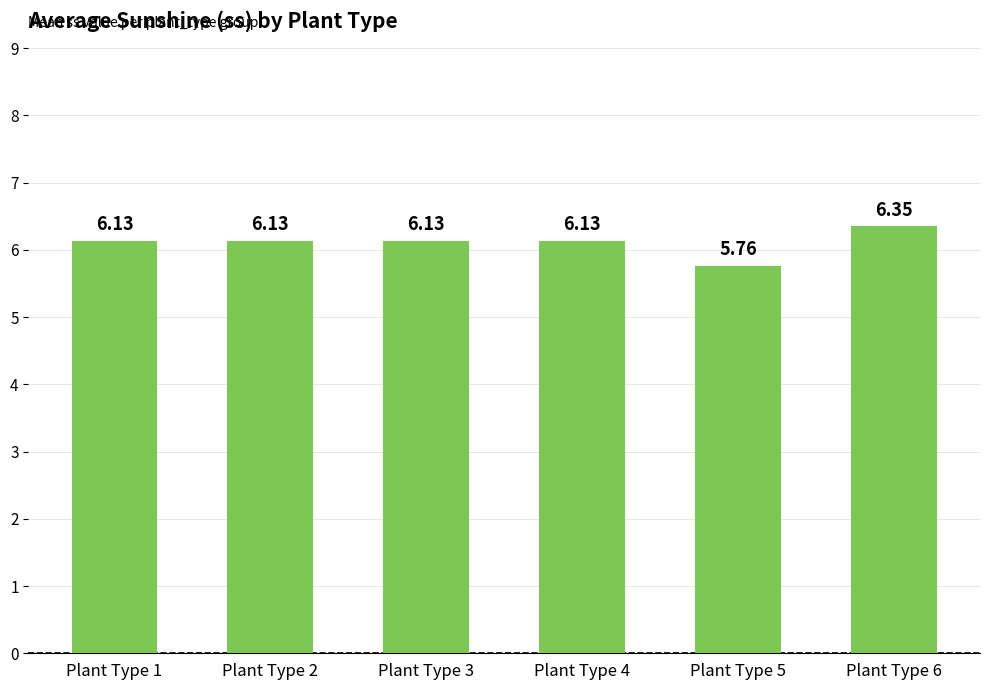

What is the average value?

6.1